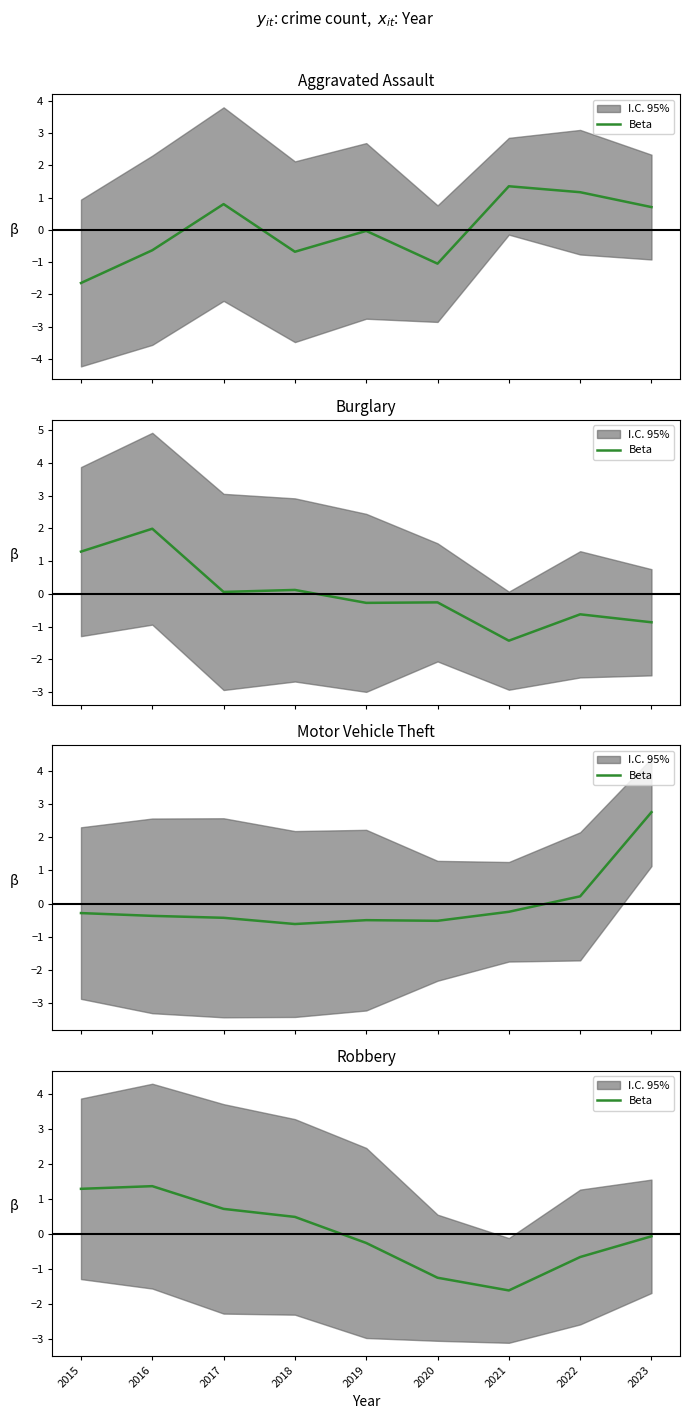

How many values are below zero?

5